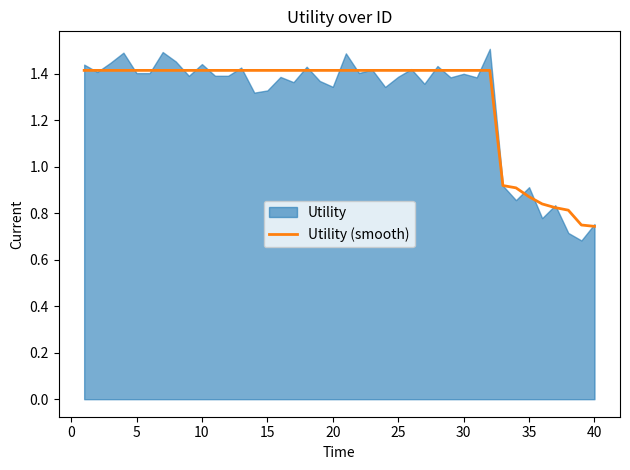

The Utility (smooth) series shows 2.2 at 30. True or false?

False